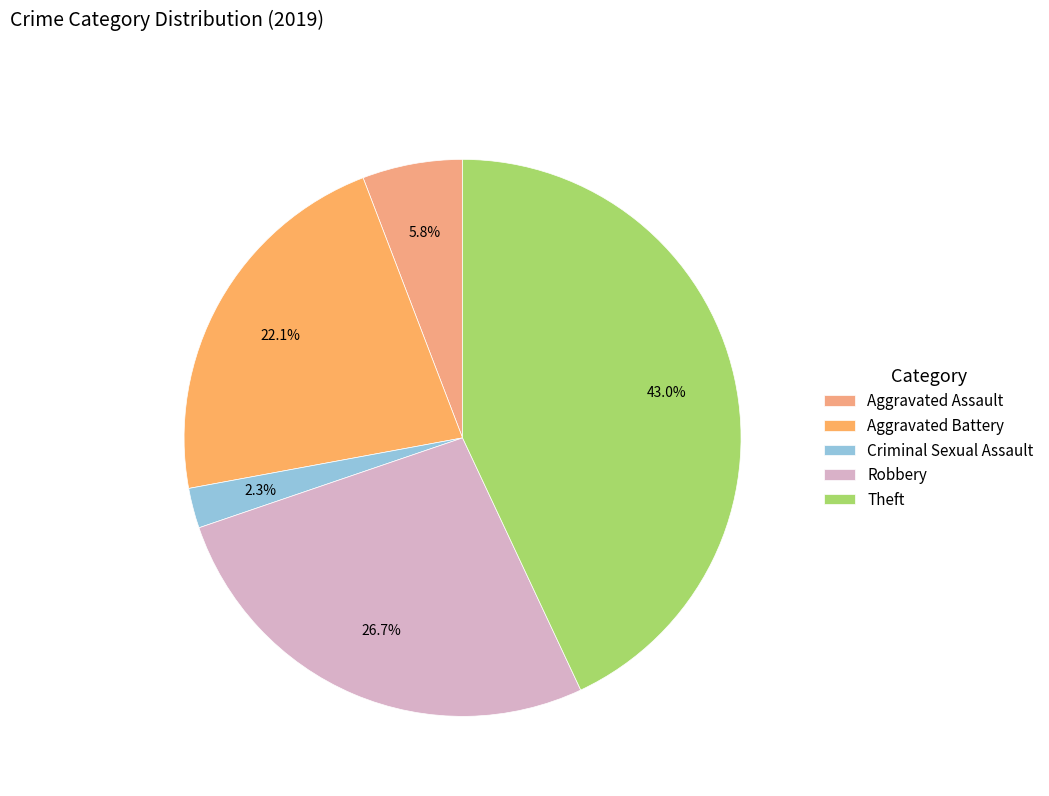

Which slice is the largest?

Theft